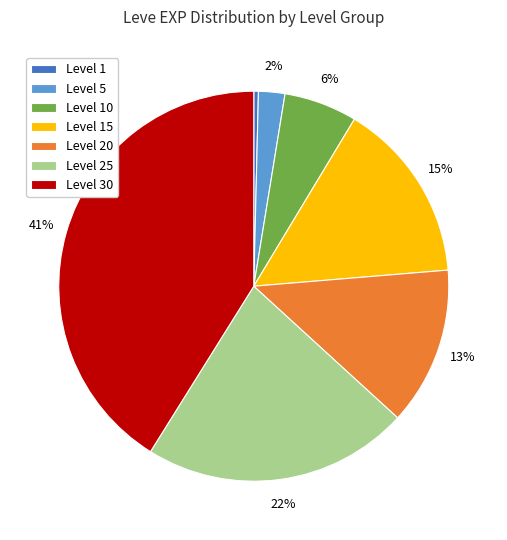

Approximately how many times larger is the value at Level 25 compared to Level 1?

57.8